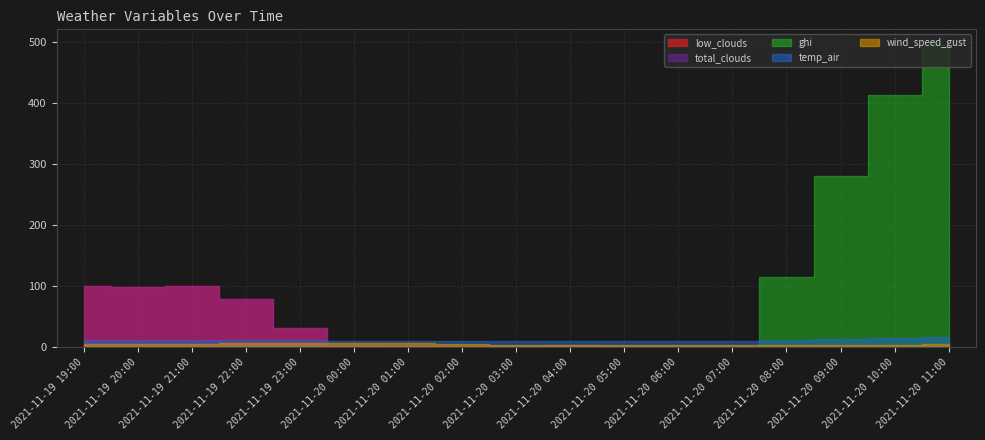

How many intersections are there between total_clouds and wind_speed_gust?

1